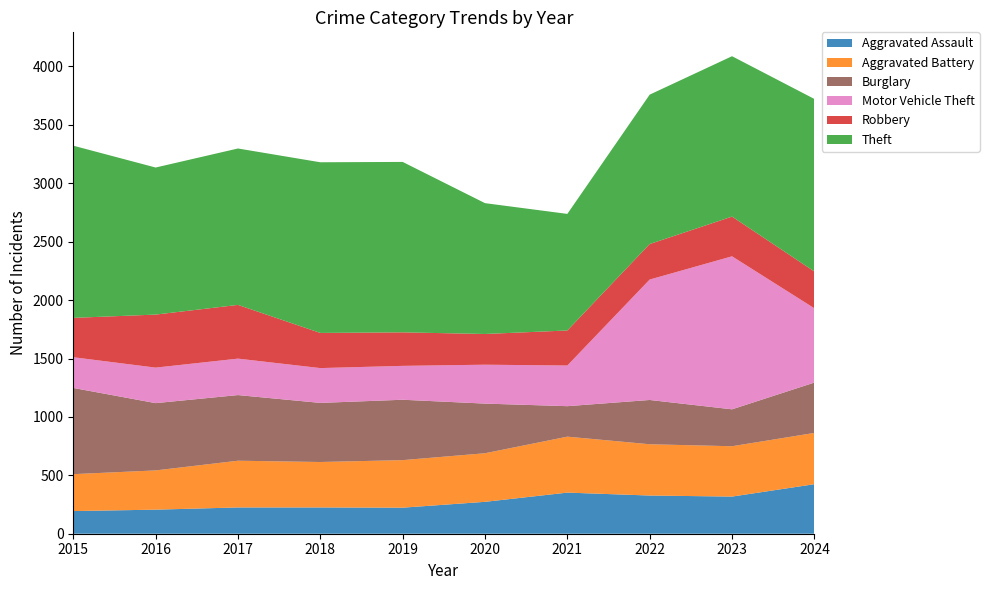

Reading left to right, transcribe all the data shown in this chart.

Aggravated Assault: 194	206	225	225	223	273	352	327	318	424
Aggravated Battery: 316	336	400	389	407	416	479	439	431	439
Burglary: 738	576	562	506	517	425	261	379	316	431
Motor Vehicle Theft: 263	304	312	298	290	333	348	1031	1310	636
Robbery: 337	454	460	301	287	263	300	304	340	315
Theft: 1474	1259	1339	1461	1459	1120	998	1279	1373	1477